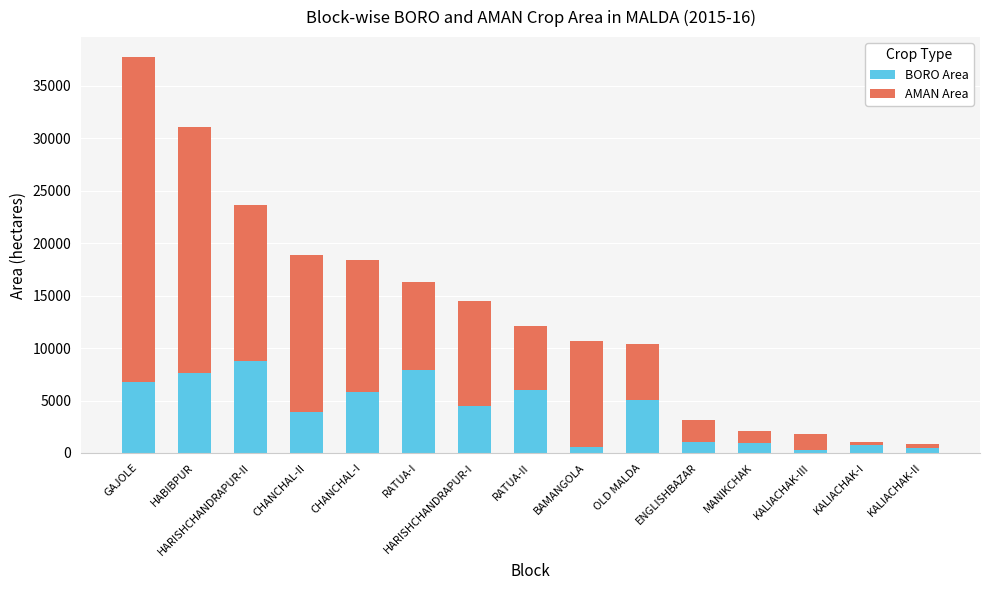

What is the total value across all series at HABIBPUR?

31045